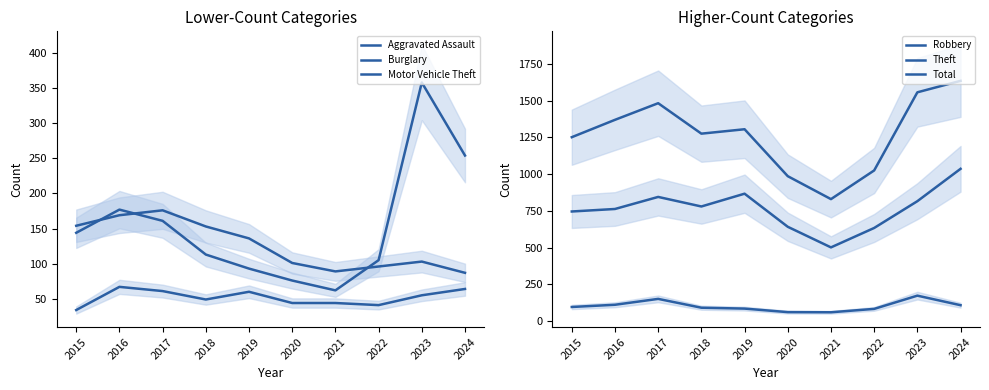

How many data points does each series have?

10